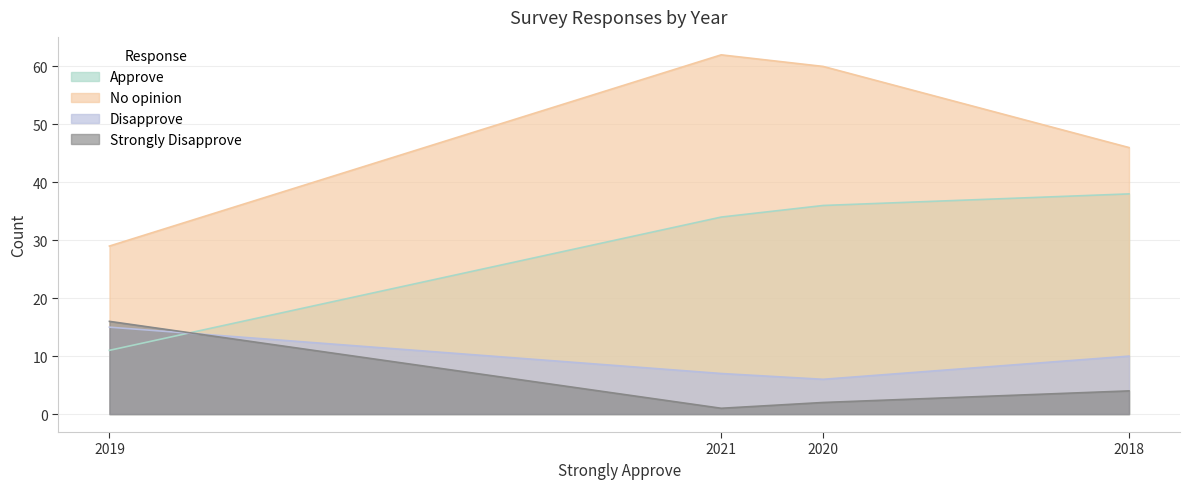

What are all the series names shown in the legend?

Approve, No opinion, Disapprove, Strongly Disapprove